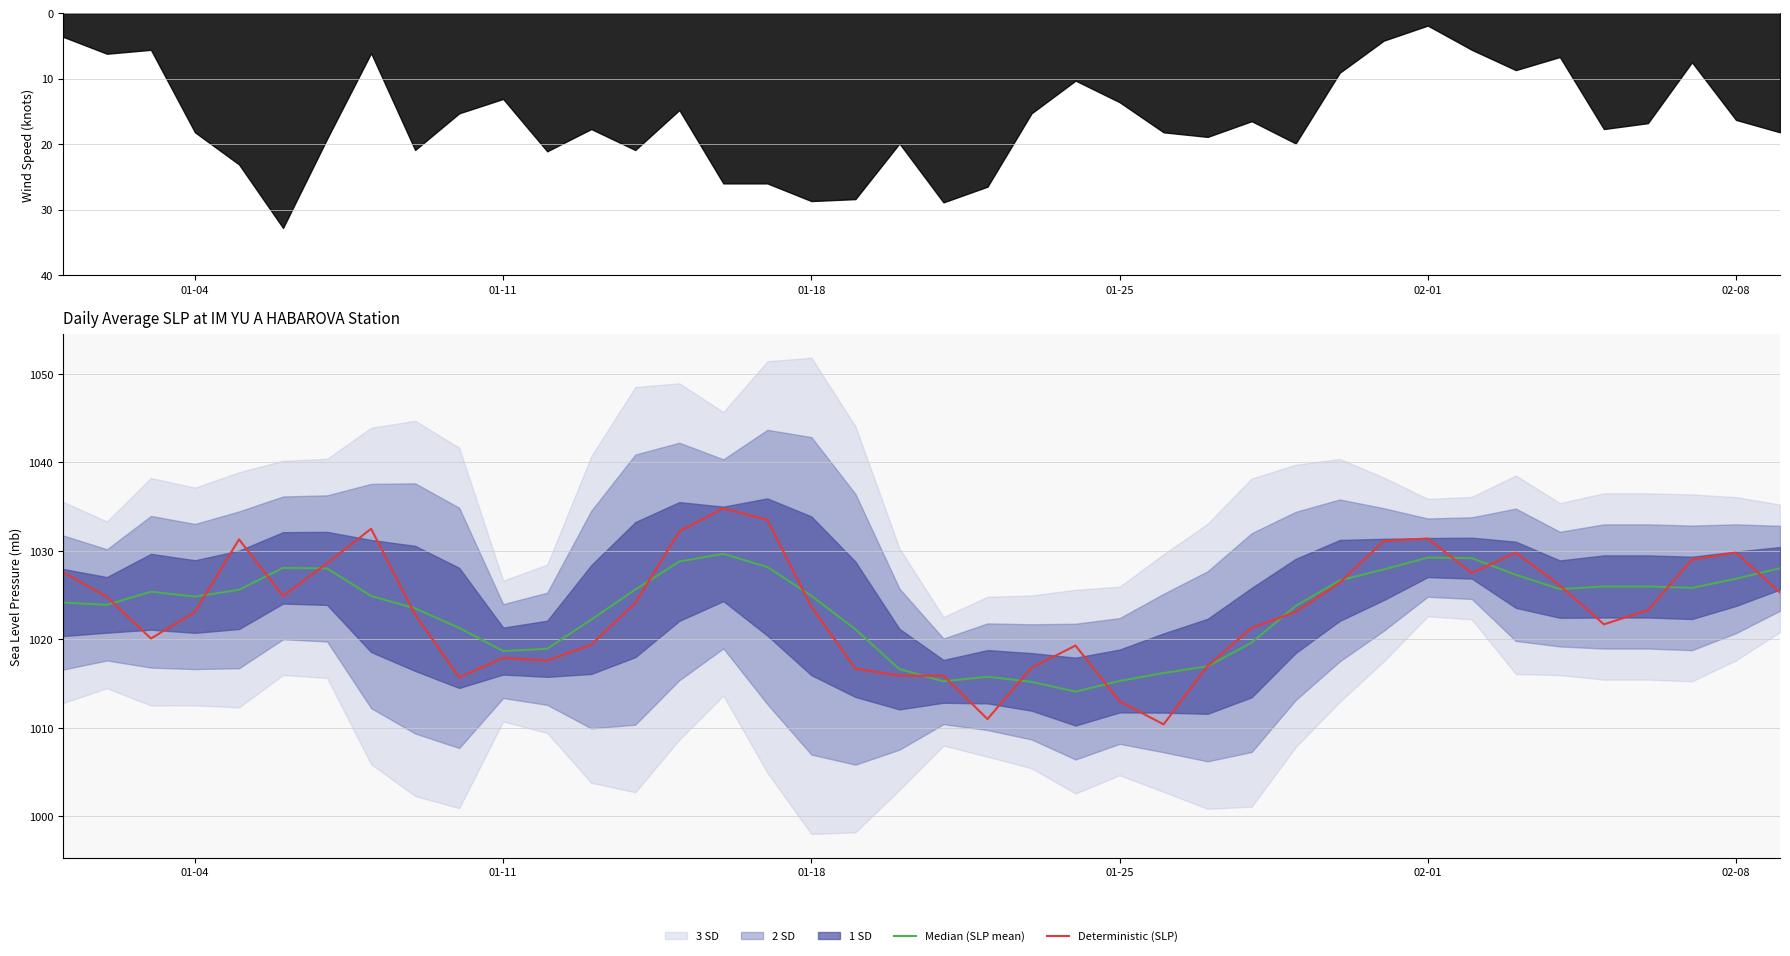

What is the minimum value for Median (SLP mean)?

1014.1